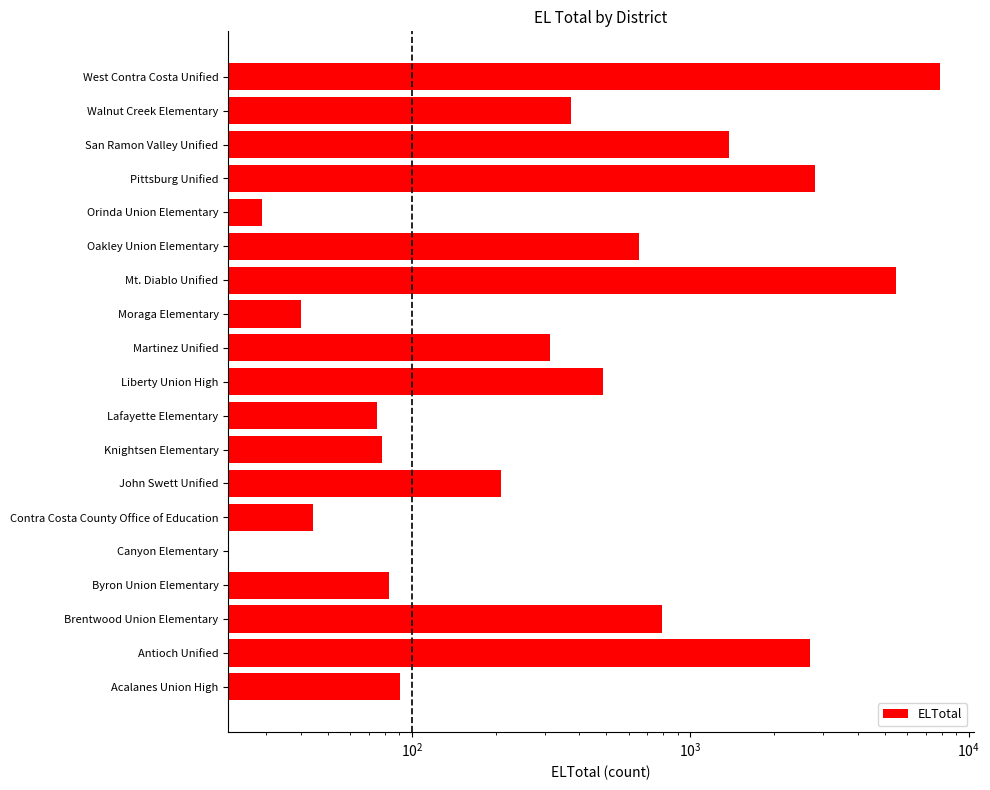

What is the difference between the maximum and minimum values?

7858